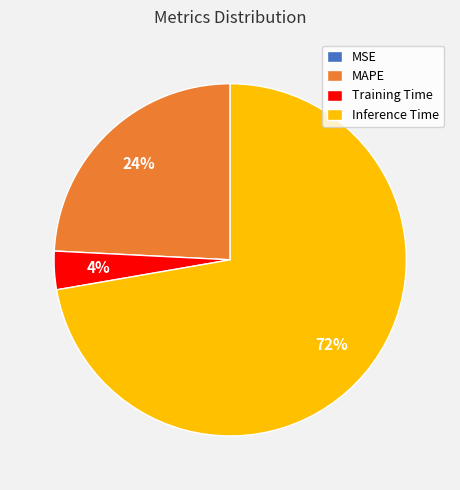

Does any single category account for the majority?

Yes